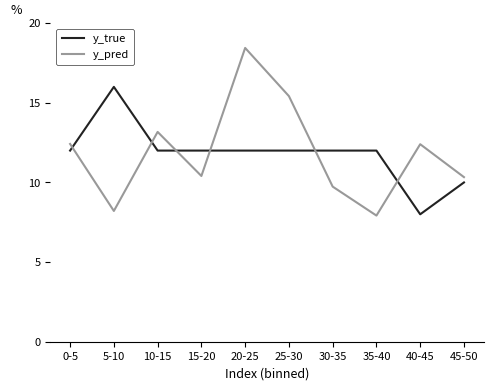

Which series has the largest range (max minus min)?

y_pred